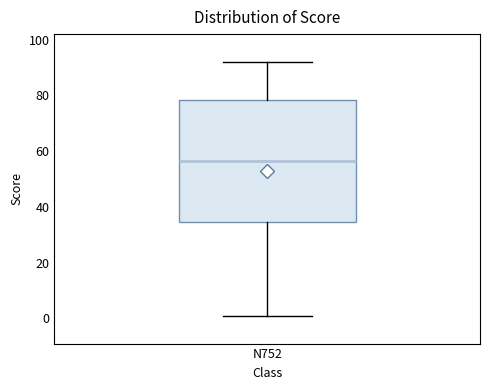

Transcribe this box plot: give where the median line is, the range the box spans, and where the two whiskers end, as read against the y-axis. The values are not printed on the chart, so give them approximately, as read against the axis.

median 56, box 34 to 78, whiskers 2 to 92